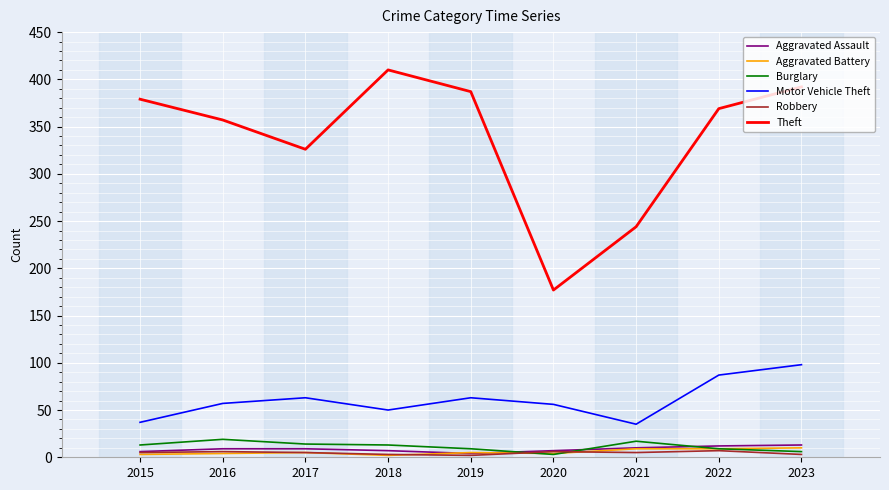

True or false: Theft and Robbery intersect in this chart.

False